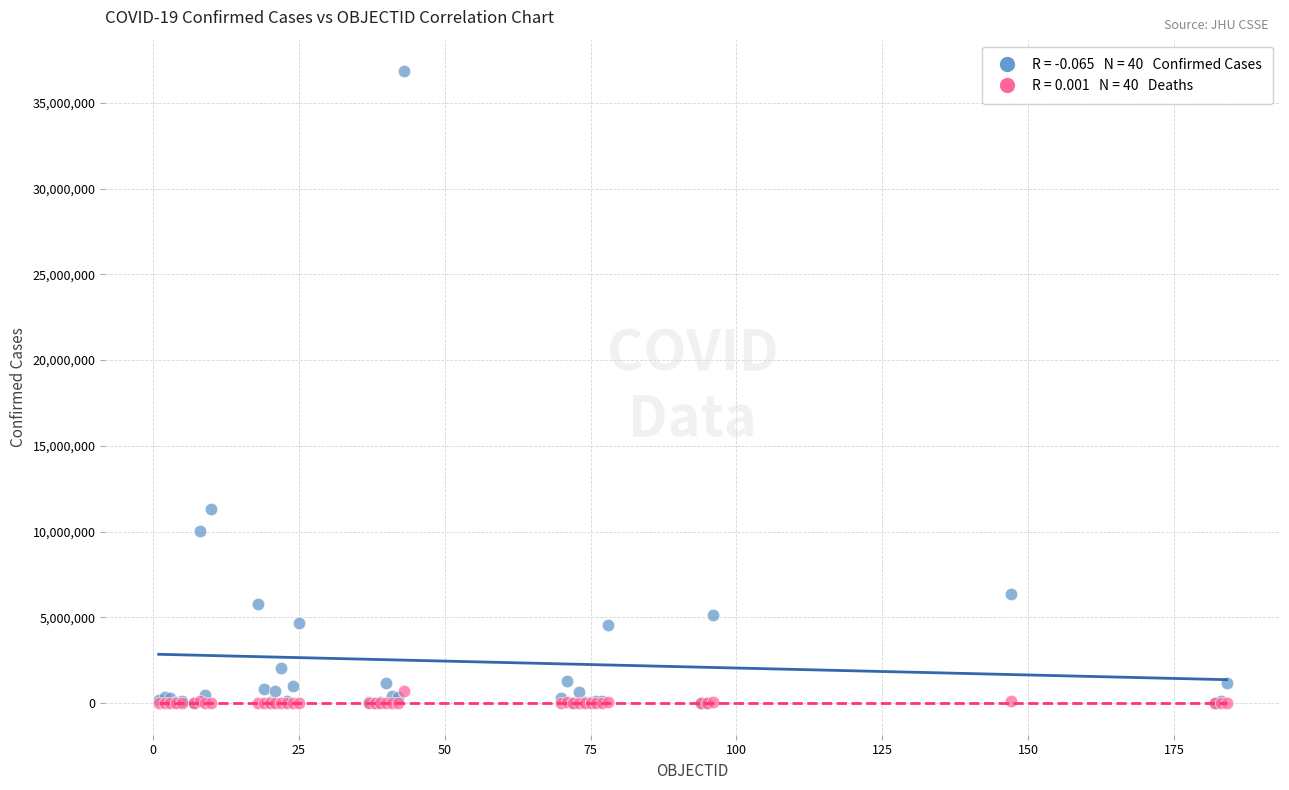

Across all series, what Y value is closest to 18418982?

11295446